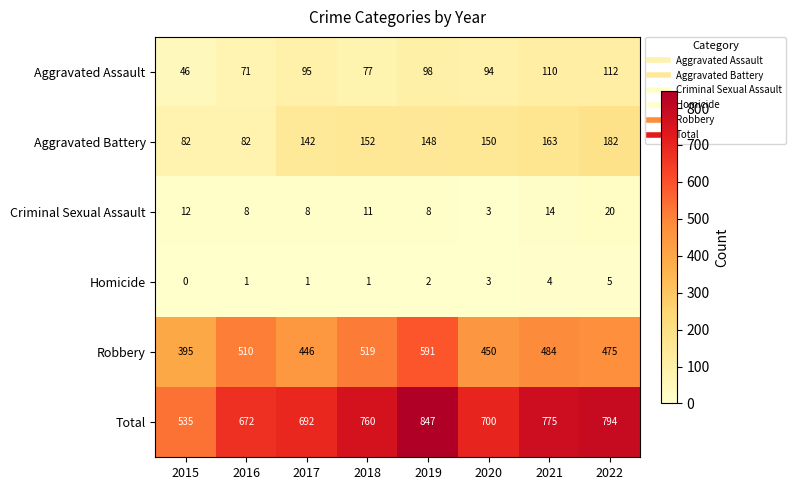

What is the total value across all series at 2021?

1550